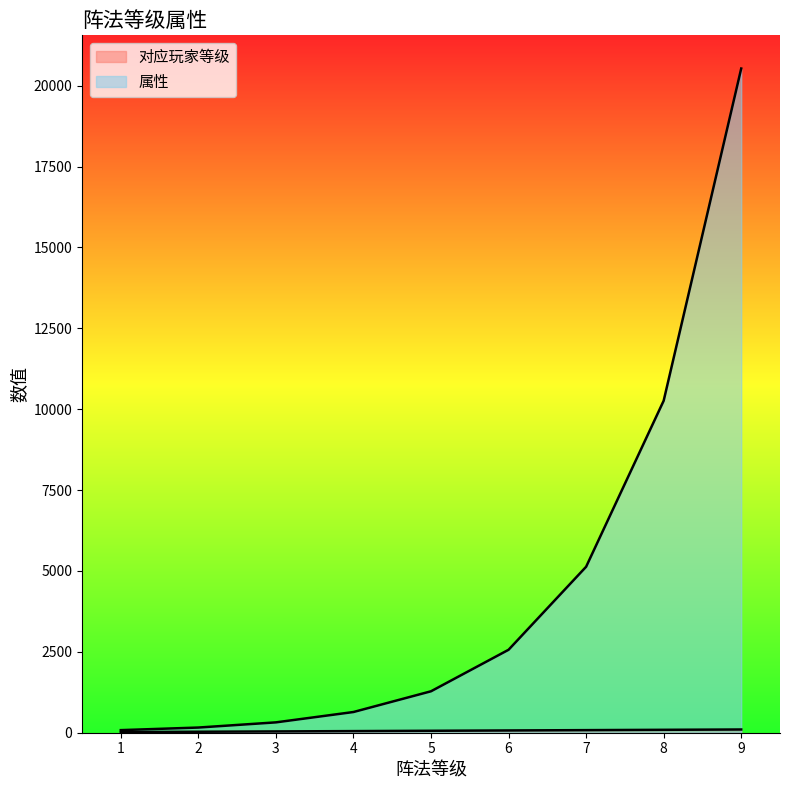

What is the total value across all series at 3?

360.0